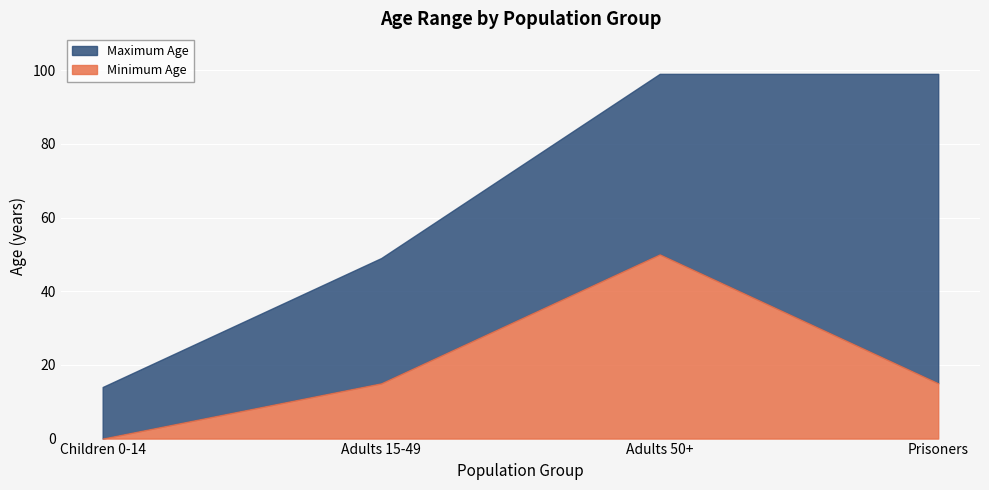

Rank the series by their maximum value, from lowest to highest.

Minimum Age, Maximum Age